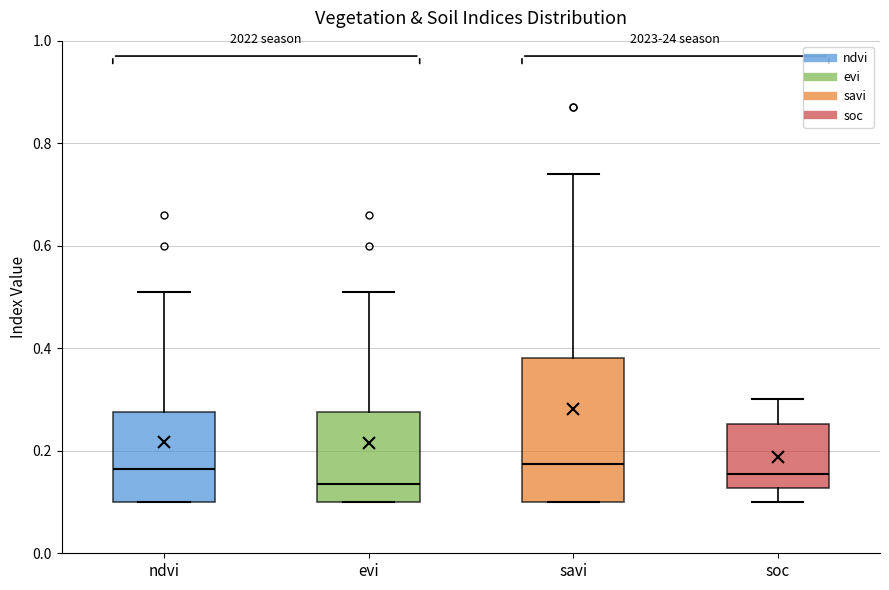

Reading left to right, transcribe this box plot: for each box, give where its median line is, the range the box spans, and where its two whiskers end, as read against the y-axis. The values are not printed on the chart, so give them approximately, as read against the axis.

ndvi: median 0.16, box 0.10 to 0.28, whiskers 0.10 to 0.52
evi: median 0.14, box 0.10 to 0.28, whiskers 0.10 to 0.52
savi: median 0.18, box 0.10 to 0.38, whiskers 0.10 to 0.74
soc: median 0.16, box 0.12 to 0.26, whiskers 0.10 to 0.30